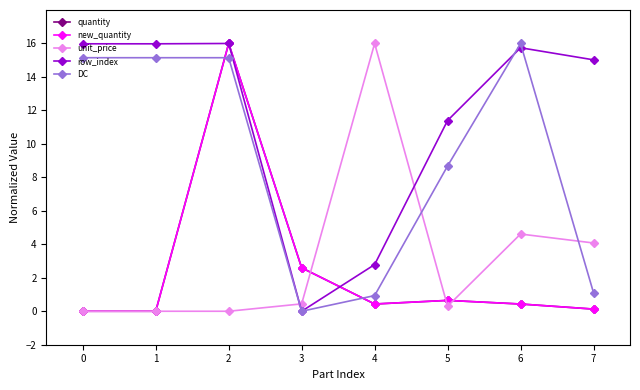

Reading right to left, extract all data points from this chart.

quantity: 0.1	0.4	0.6	0.4	2.6	16.0	0.0	0.0
new_quantity: 0.1	0.4	0.6	0.4	2.6	16.0	0.0	0.0
unit_price: 4.1	4.6	0.3	16.0	0.4	0.0	0.0	0.0
row_index: 15.0	15.7	11.4	2.8	0.0	16.0	16.0	16.0
DC: 1.1	16.0	8.7	0.9	0.0	15.1	15.1	15.1